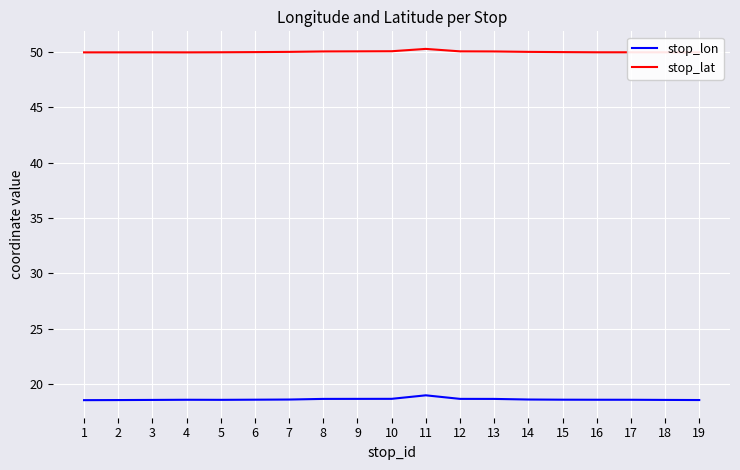

The value of stop_lat at 18 is 50.0. True or false?

True